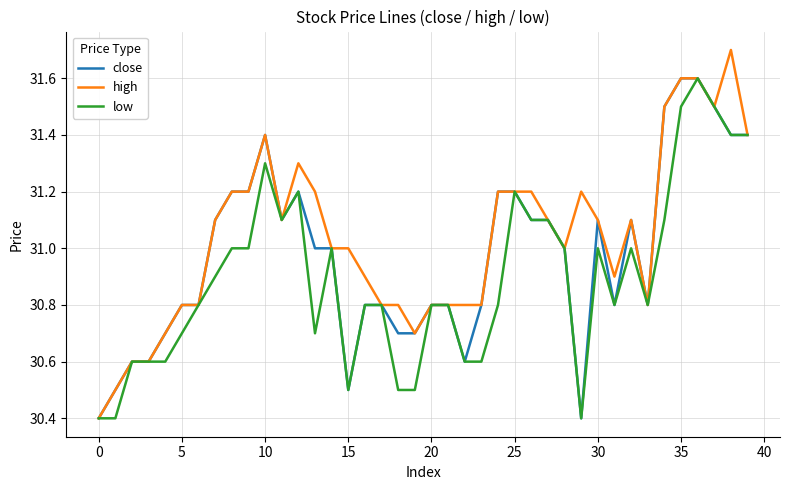

What is the maximum value for low?

31.6